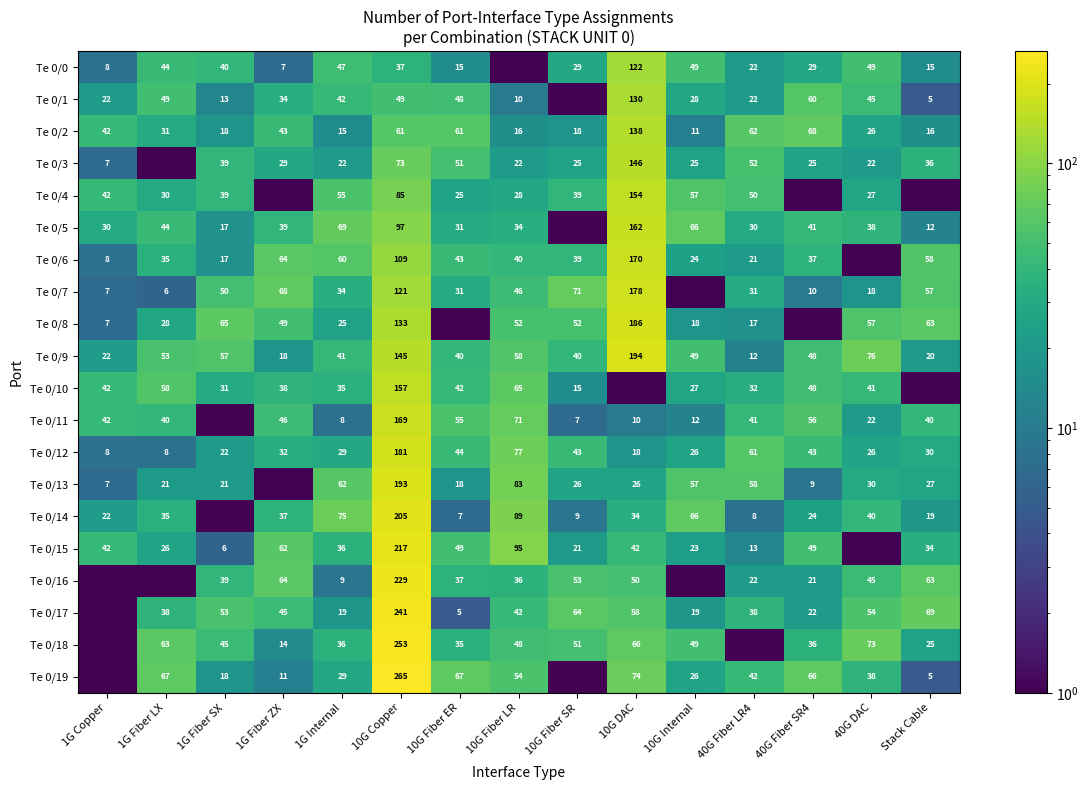

What is the total value across all series at 1G Internal?

748.0